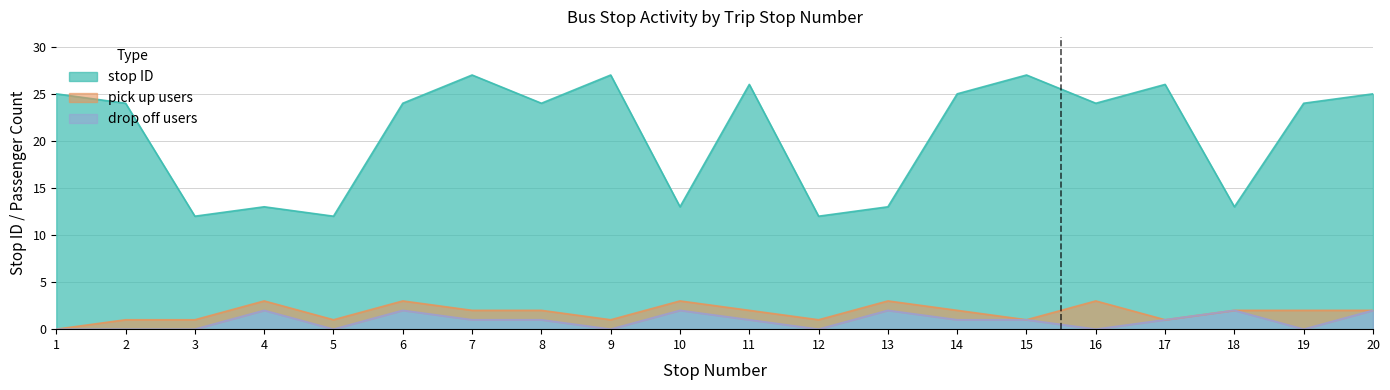

Rank the categories by stop ID value from highest to lowest.

7, 9, 15, 11, 17, 1, 14, 20, 2, 6, 8, 16, 19, 4, 10, 13, 18, 3, 5, 12